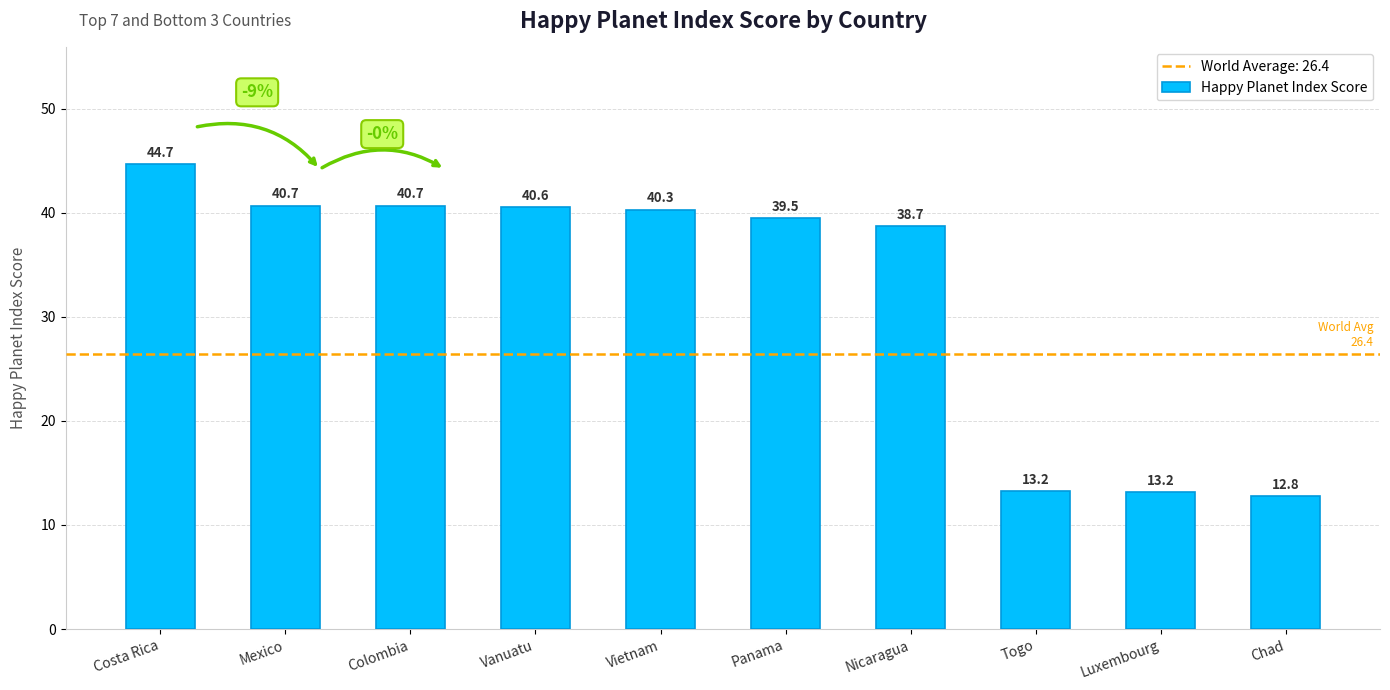

The chart shows a value of 13.2 at Luxembourg. True or false?

True